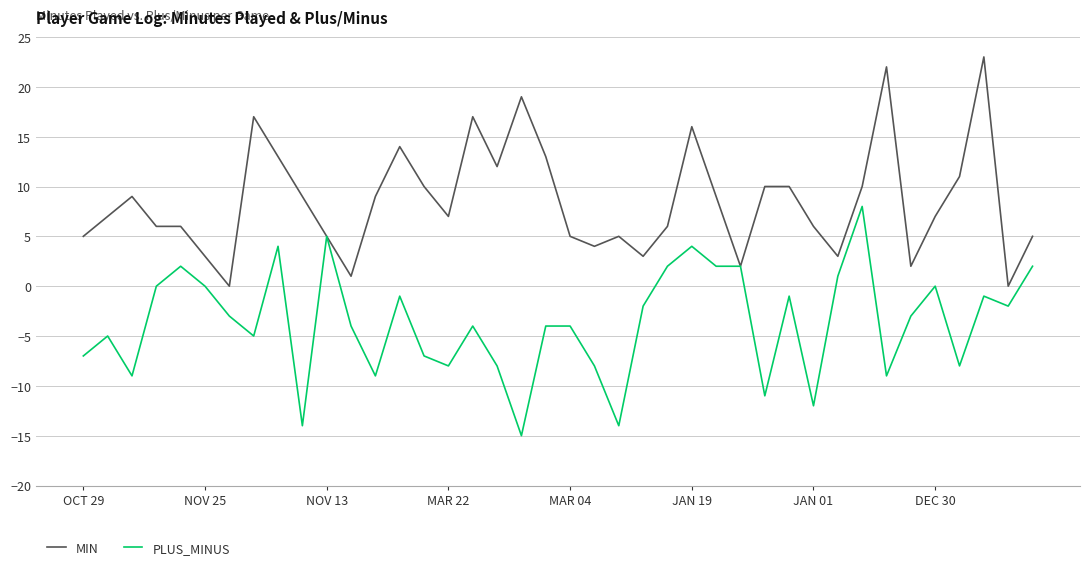

What is the maximum value for PLUS_MINUS?

8